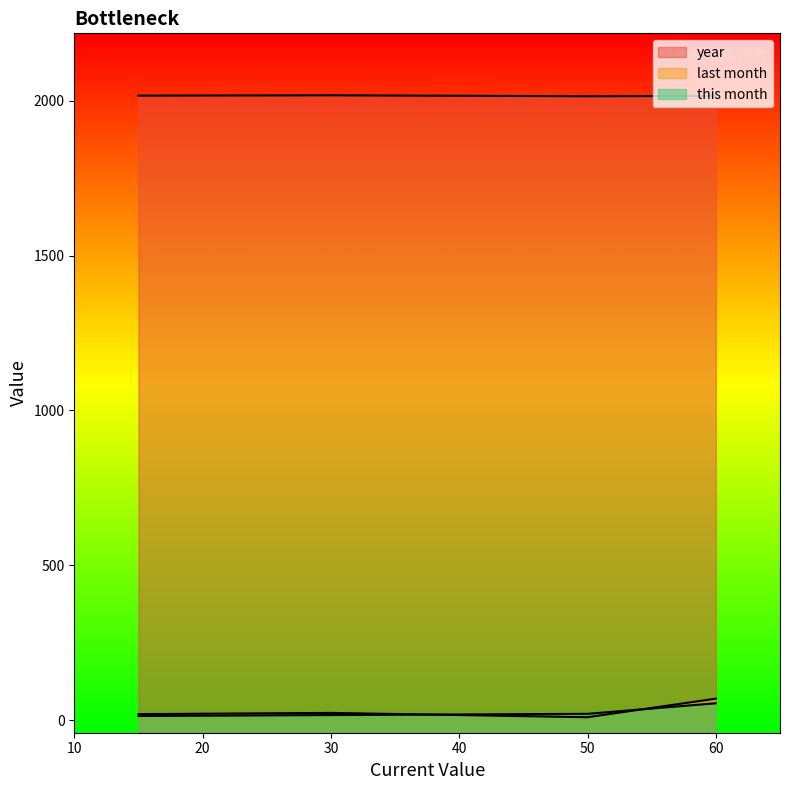

Between 15 and 30, which is larger?

30